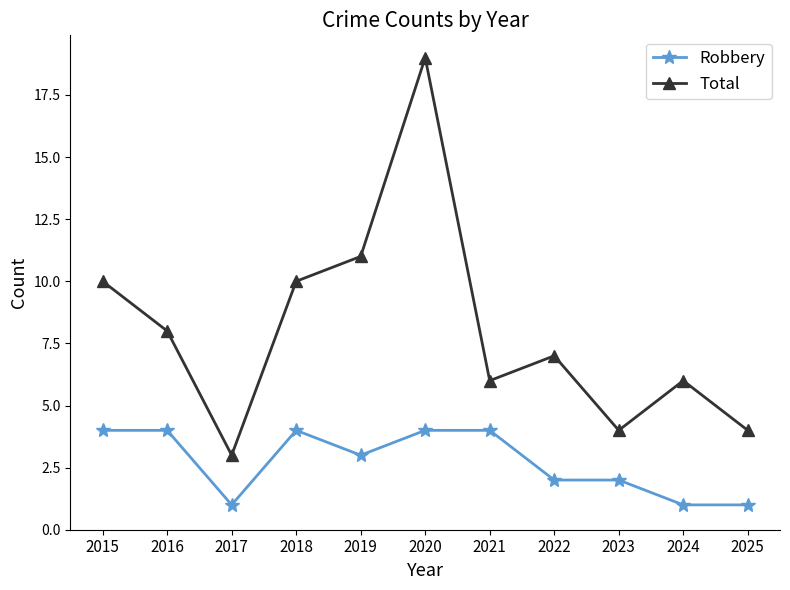

At which label does Total reach its peak?

2020